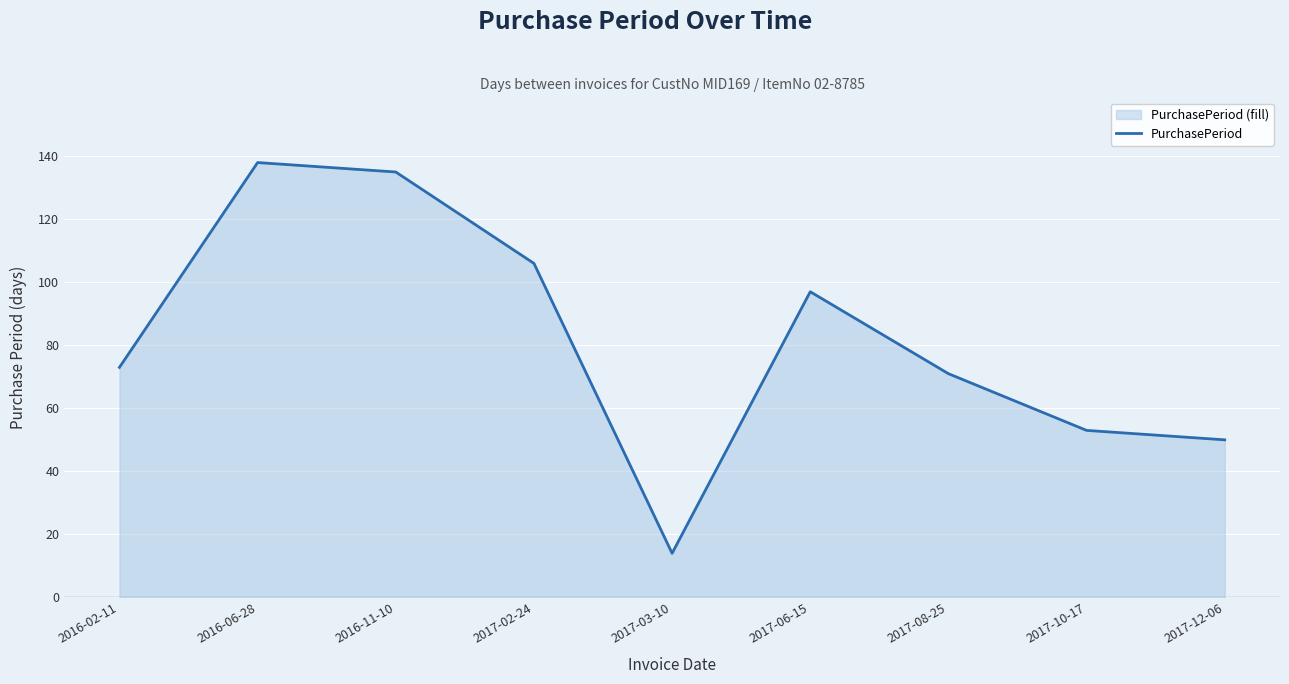

Count the number of data series in this chart.

1